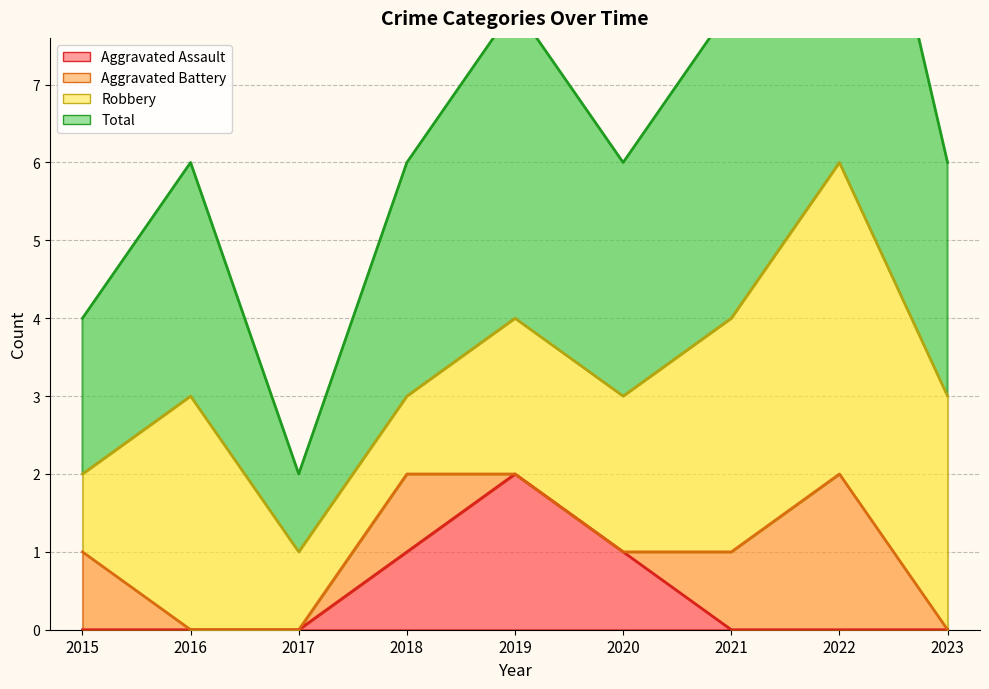

What is the total value across all series at 2023?

3